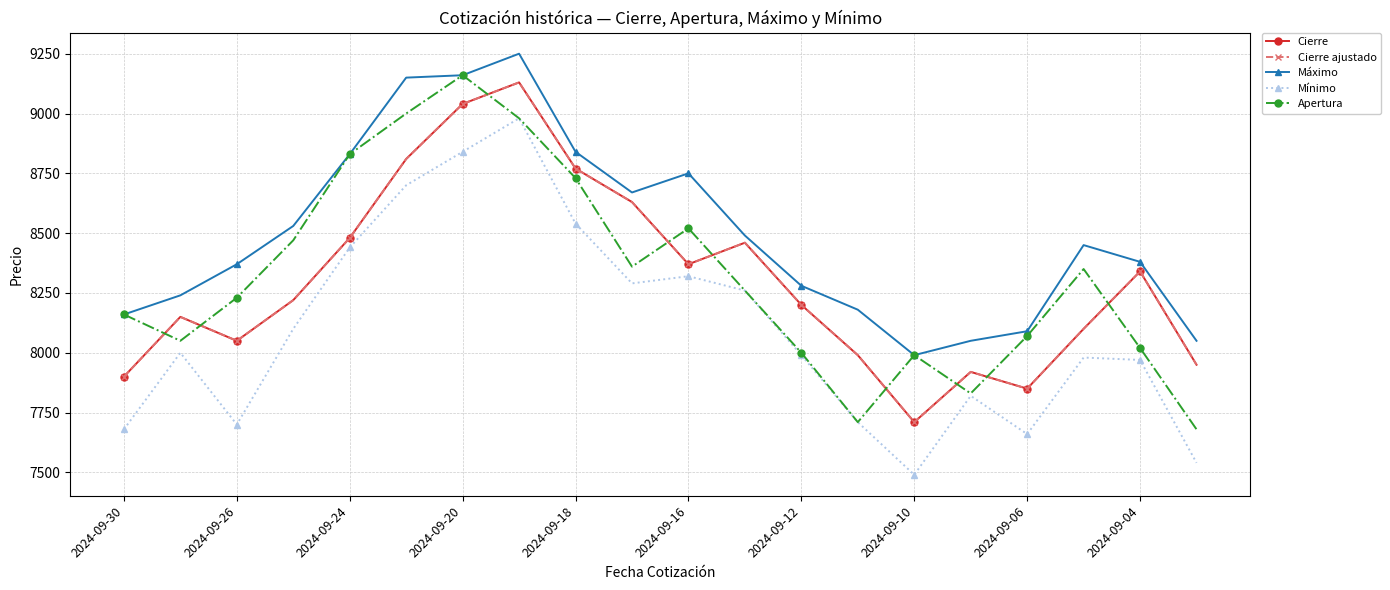

Does the chart have visible grid lines?

Yes